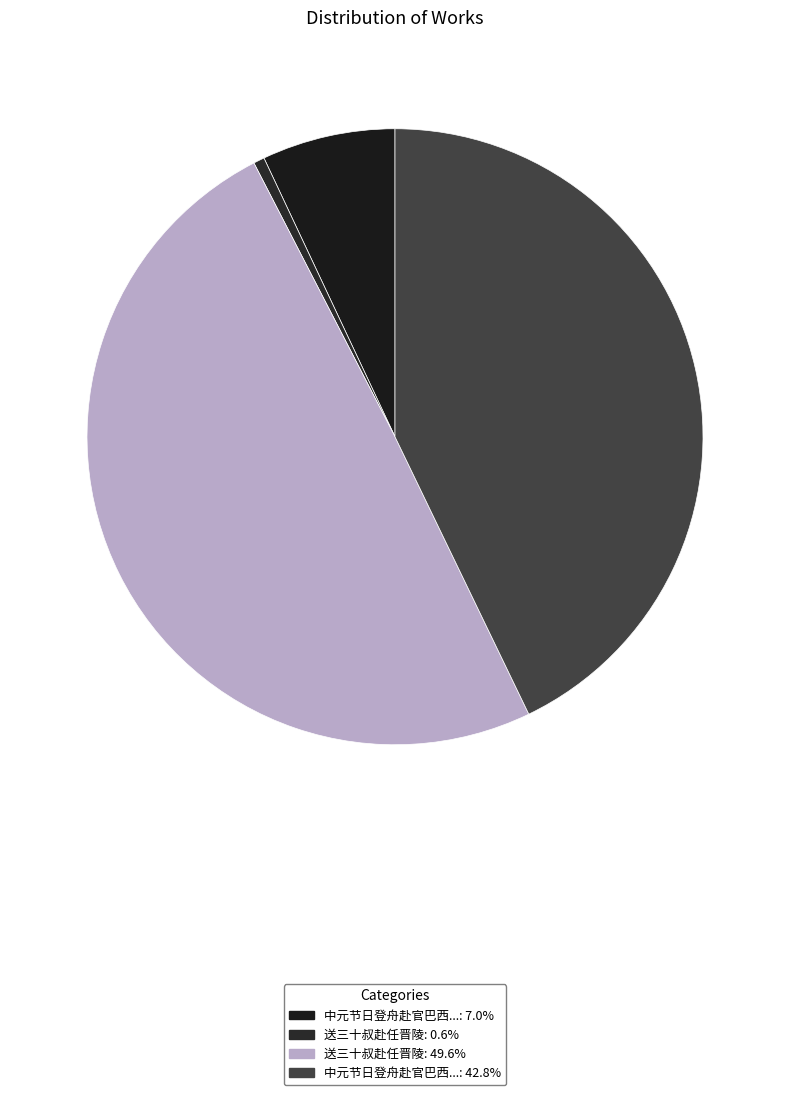

Rank the categories by value from highest to lowest.

送三十叔赴任晋陵, 中元节日登舟赴官巴西兄侄偕亲友追送三十里乃别相顾悽黯舟行得此诗以寄, 中元节日登舟赴官巴西兄侄偕亲友追送三十里, 送三十叔赴任晋陵